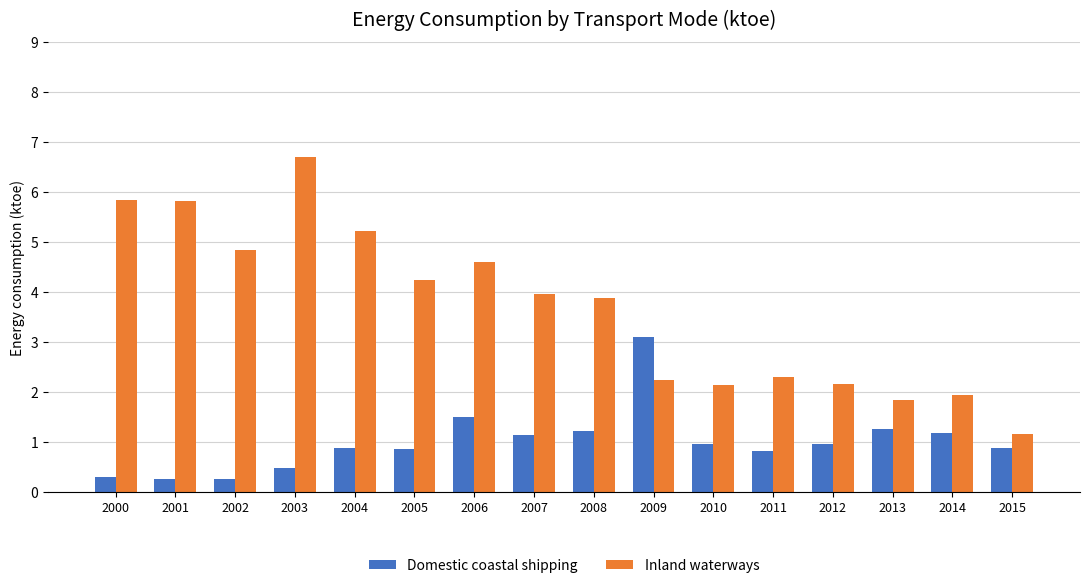

Does the chart contain any negative values?

No